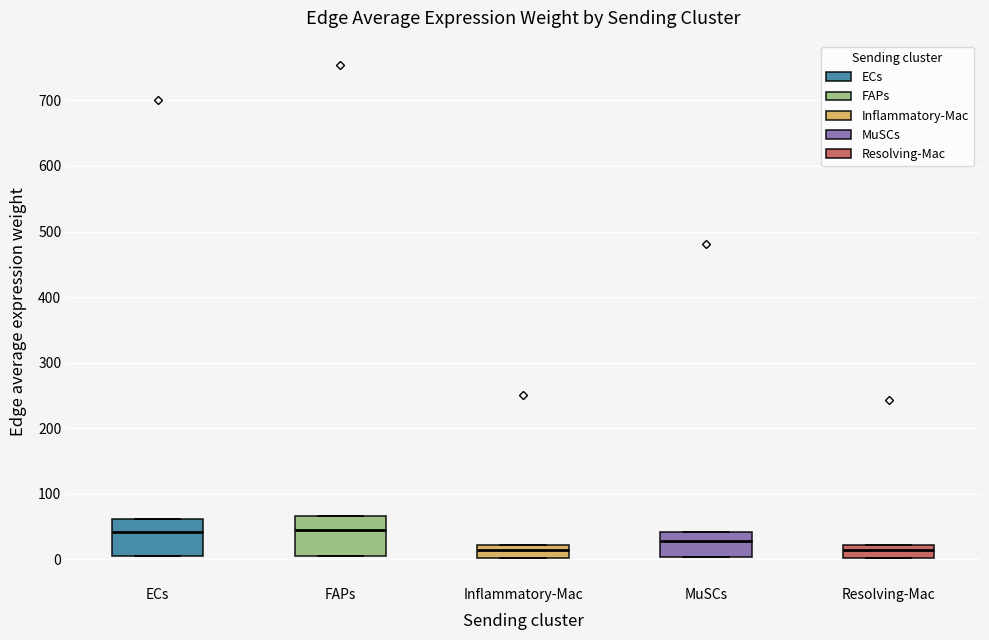

Reading left to right, transcribe this box plot: for each box, give where its median line is, the range the box spans, and where its two whiskers end, as read against the y-axis. The values are not printed on the chart, so give them approximately, as read against the axis.

ECs: median 40, box 0 to 60, whiskers 0 to 60
FAPs: median 50, box 10 to 70, whiskers 0 to 70
Inflammatory-Mac: median 20 (just below the box's upper edge), box 0 to 20, whiskers 0 to 20
MuSCs: median 30, box 0 to 40, whiskers 0 to 40
Resolving-Mac: median 10, box 0 to 20, whiskers 0 to 20